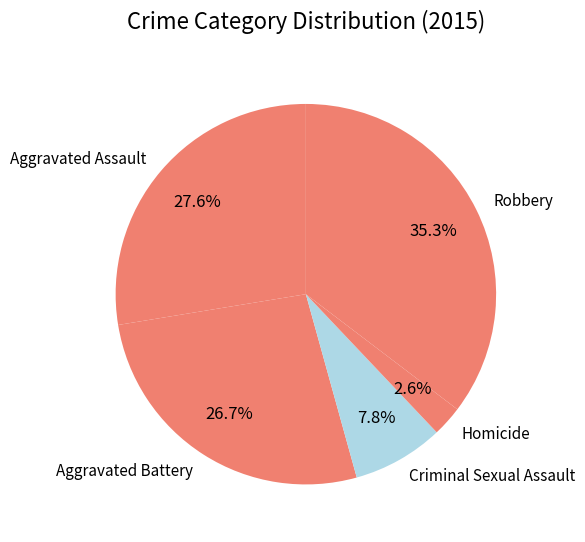

To the nearest percent, what is the average slice percentage?

20%